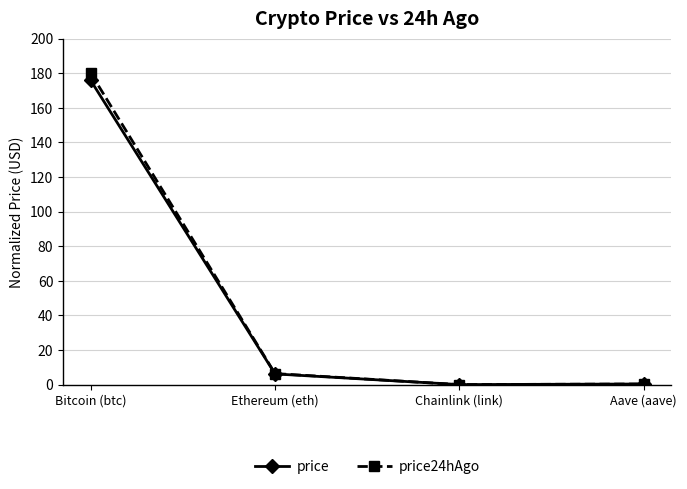

True or false: price24hAgo has more than 2 interior local peaks.

False